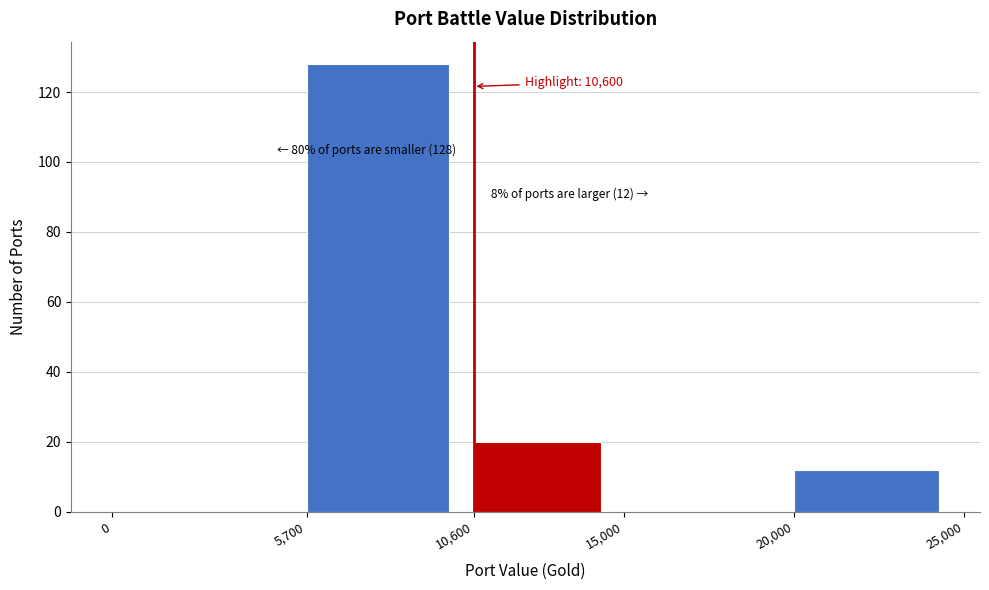

Over which range of the x-axis is the bar tallest?

5,700 to 10,600